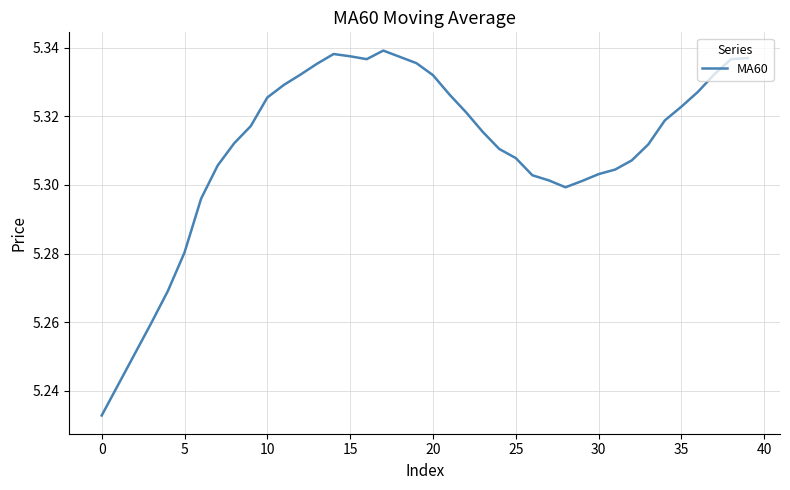

Is this an area chart (filled region under the line)?

No